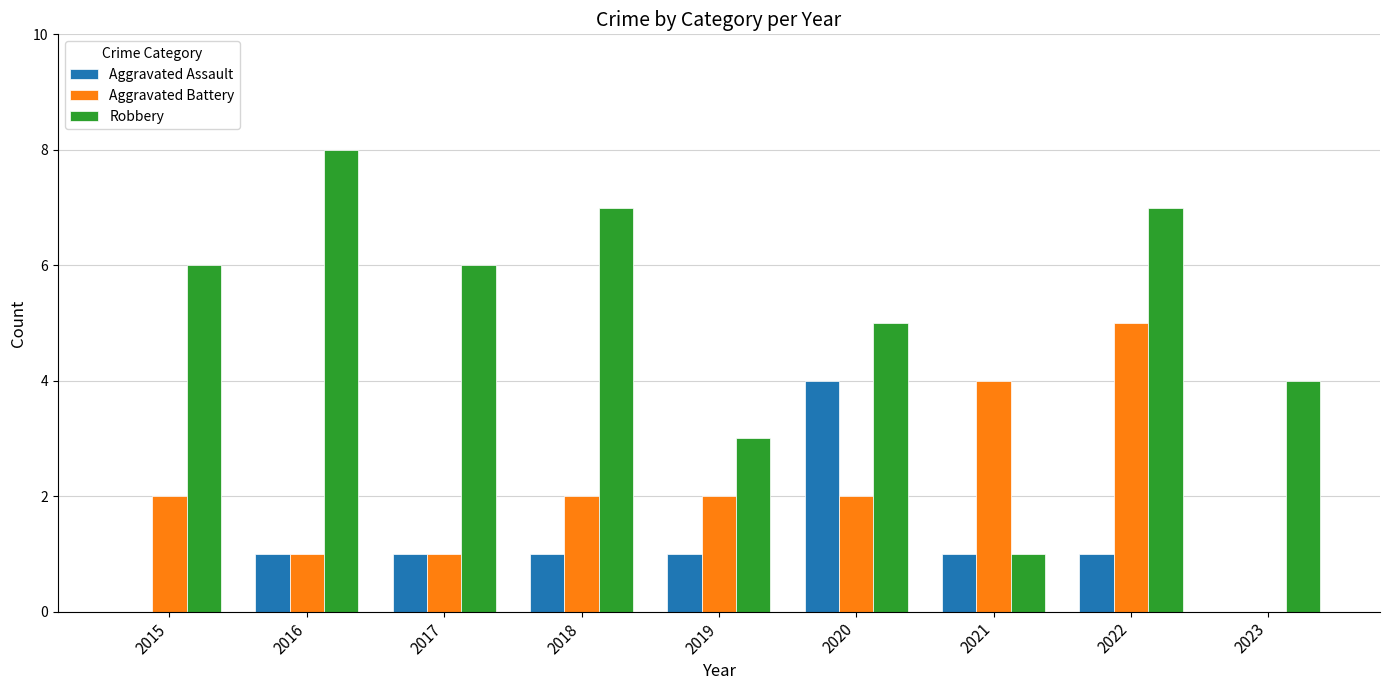

What is the sum of the Aggravated Assault values at 2016 and 2017?

2